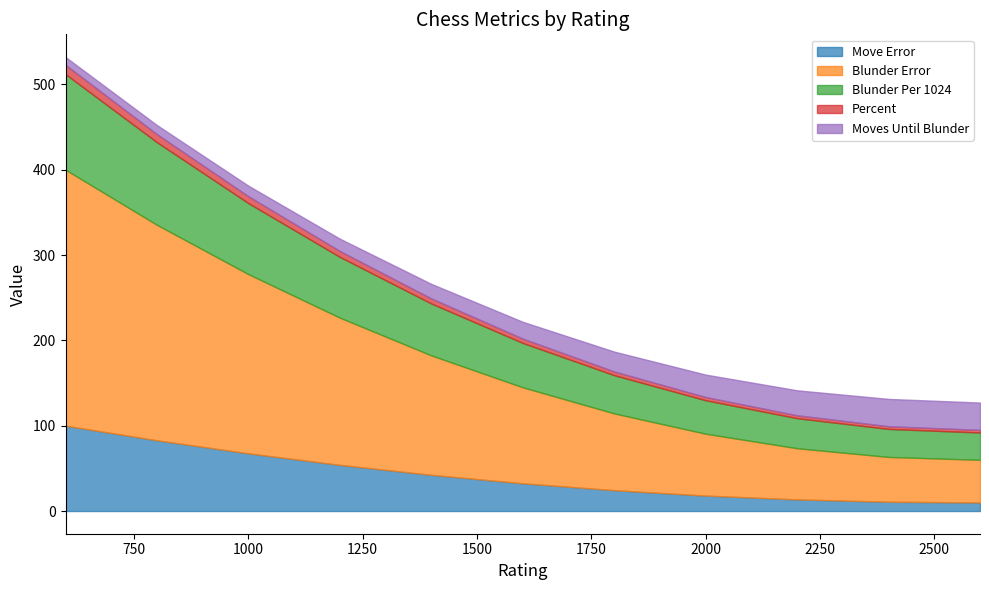

At 1600, list the series in order from largest to smallest.

Blunder Error, Blunder Per 1024, Move Error, Moves Until Blunder, Percent